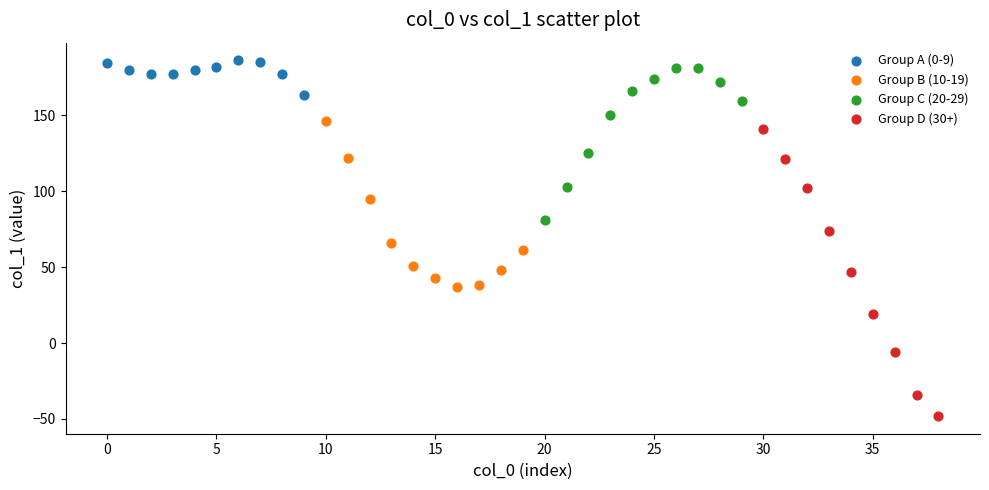

Which series contains the lowest Y value?

Group D (30+)